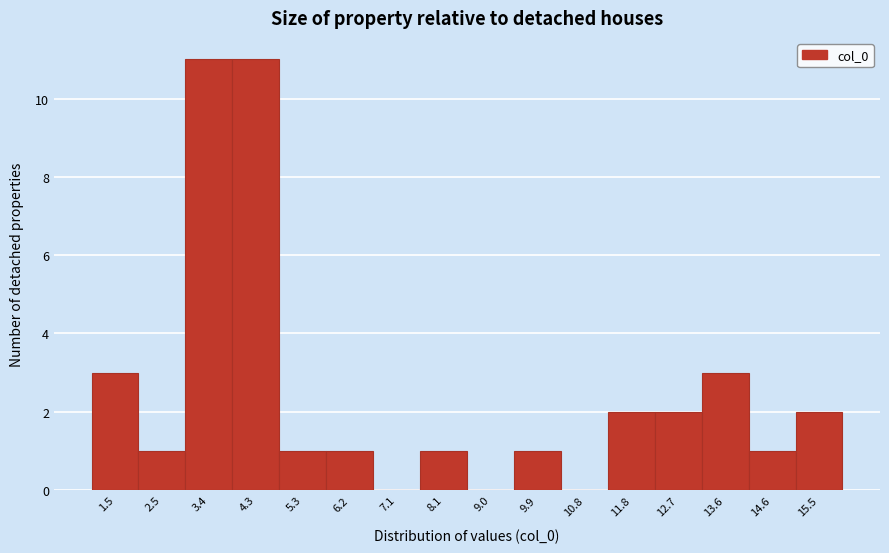

Reading left to right, list all the values displayed in this chart.

1.5=3	2.5=1	3.4=11	4.3=11	5.3=1	6.2=1	7.1=0	8.1=1	9.0=0	9.9=1	10.8=0	11.8=2	12.7=2	13.6=3	14.6=1	15.5=2